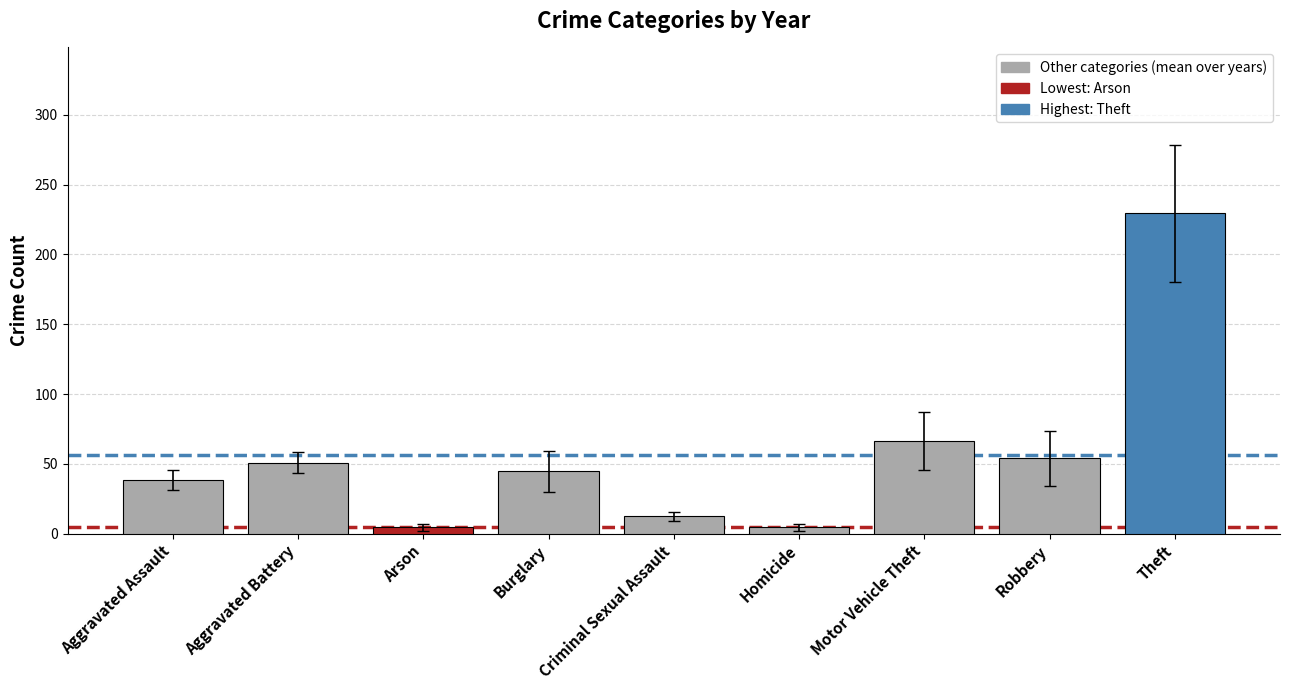

Which label corresponds to the largest value in the chart?

Theft